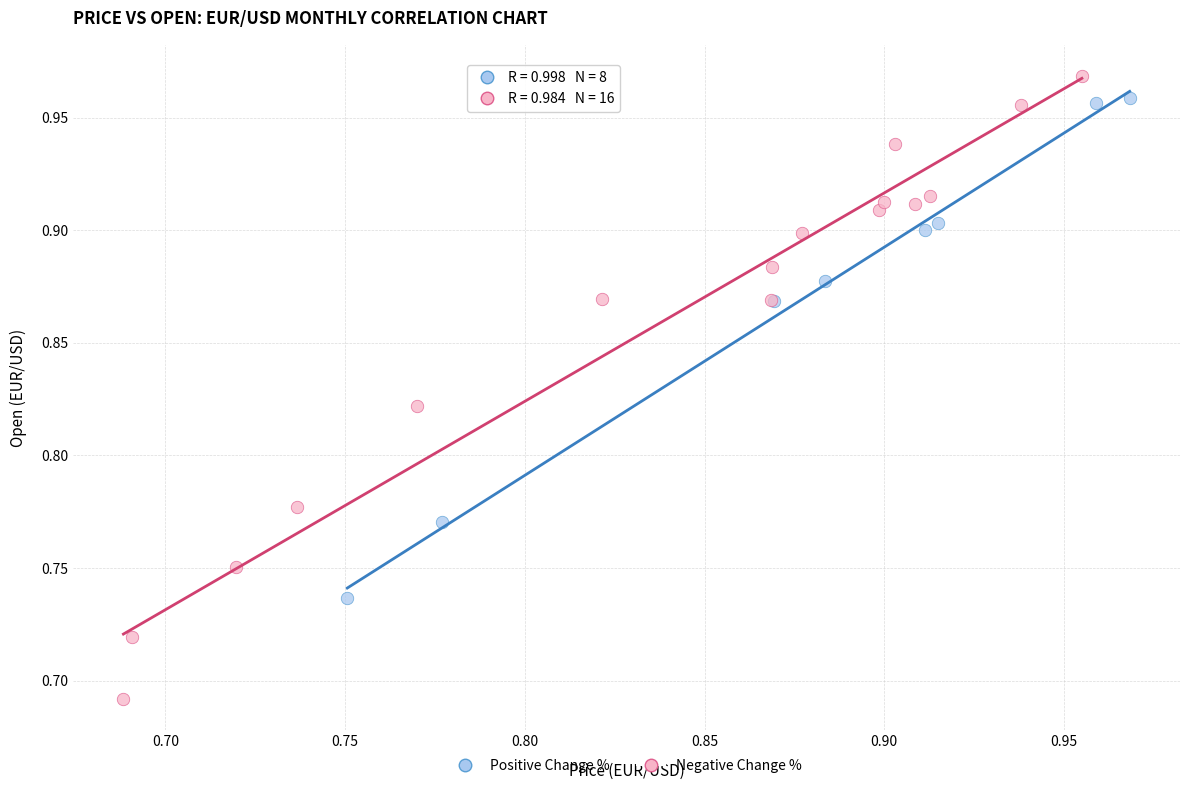

Which series has the largest Y range (max minus min)?

Negative Change %